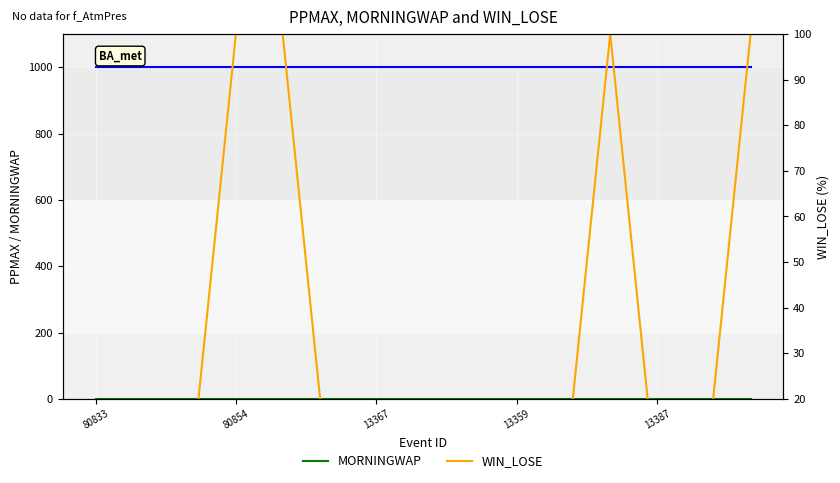

What is the difference between the highest and lowest values at 80854?

1001